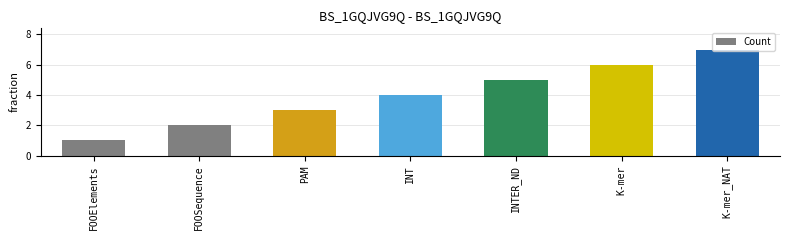

Count the number of data series in this chart.

1